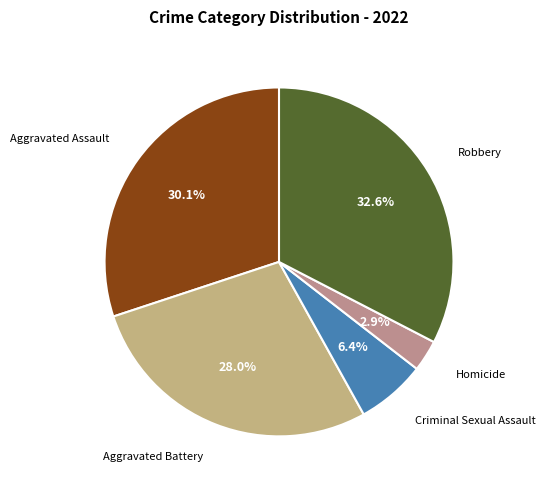

Is there any slice that represents more than half of the pie?

No